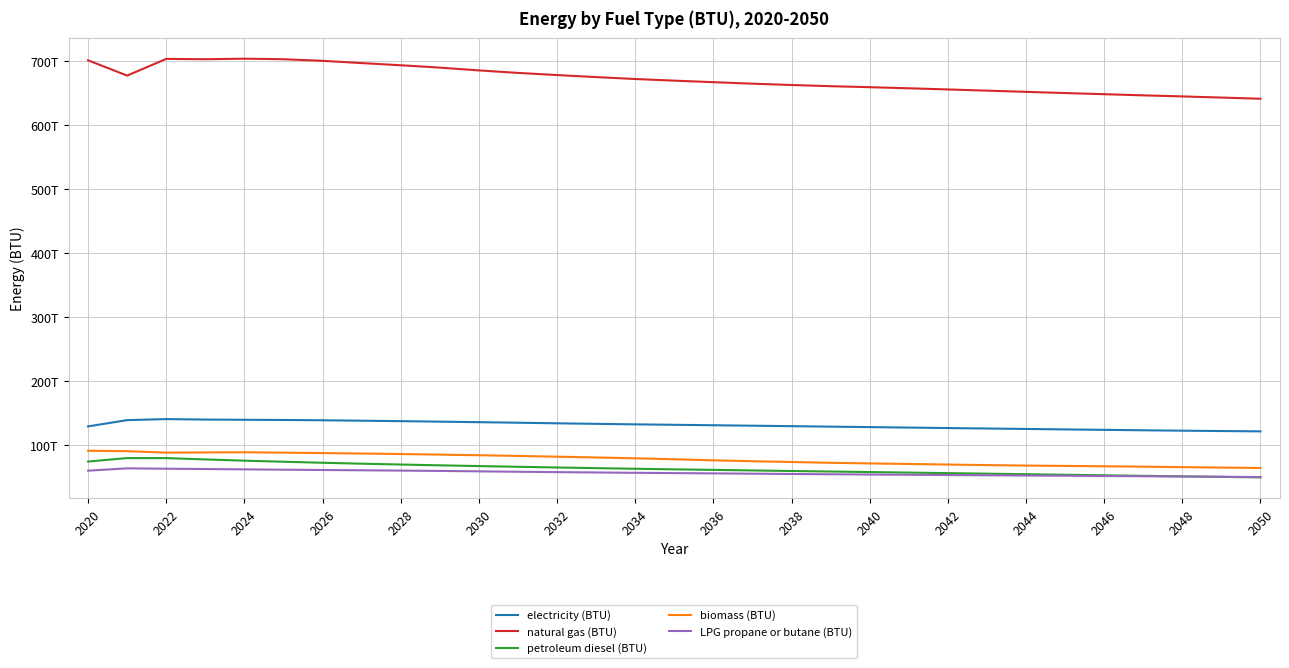

Where does the natural gas (BTU) series first go above 669457144670050?

2020